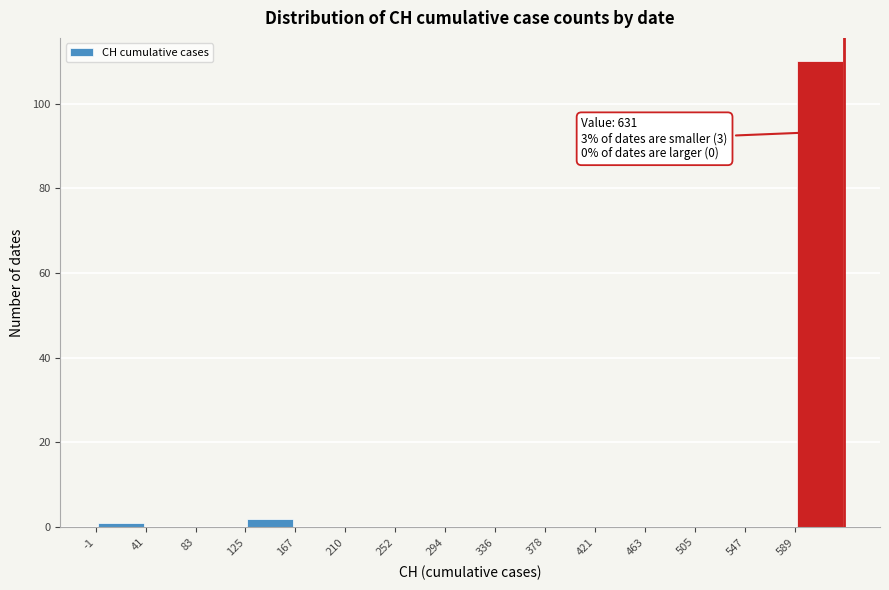

Over which range of the x-axis is the bar tallest?

590 to 630